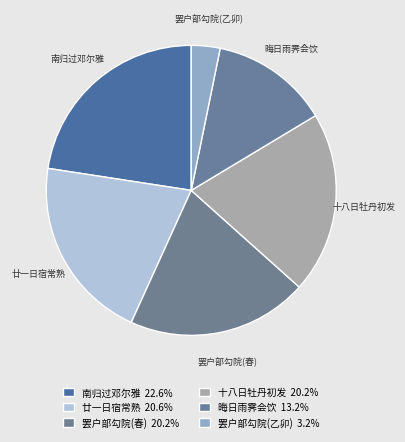

How many segments does this pie chart have?

6